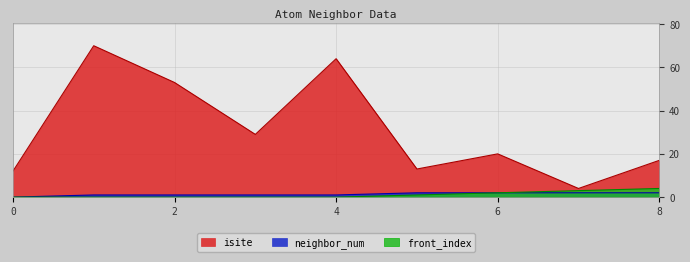

Rank the series at 4 from highest to lowest value.

isite, neighbor_num, front_index